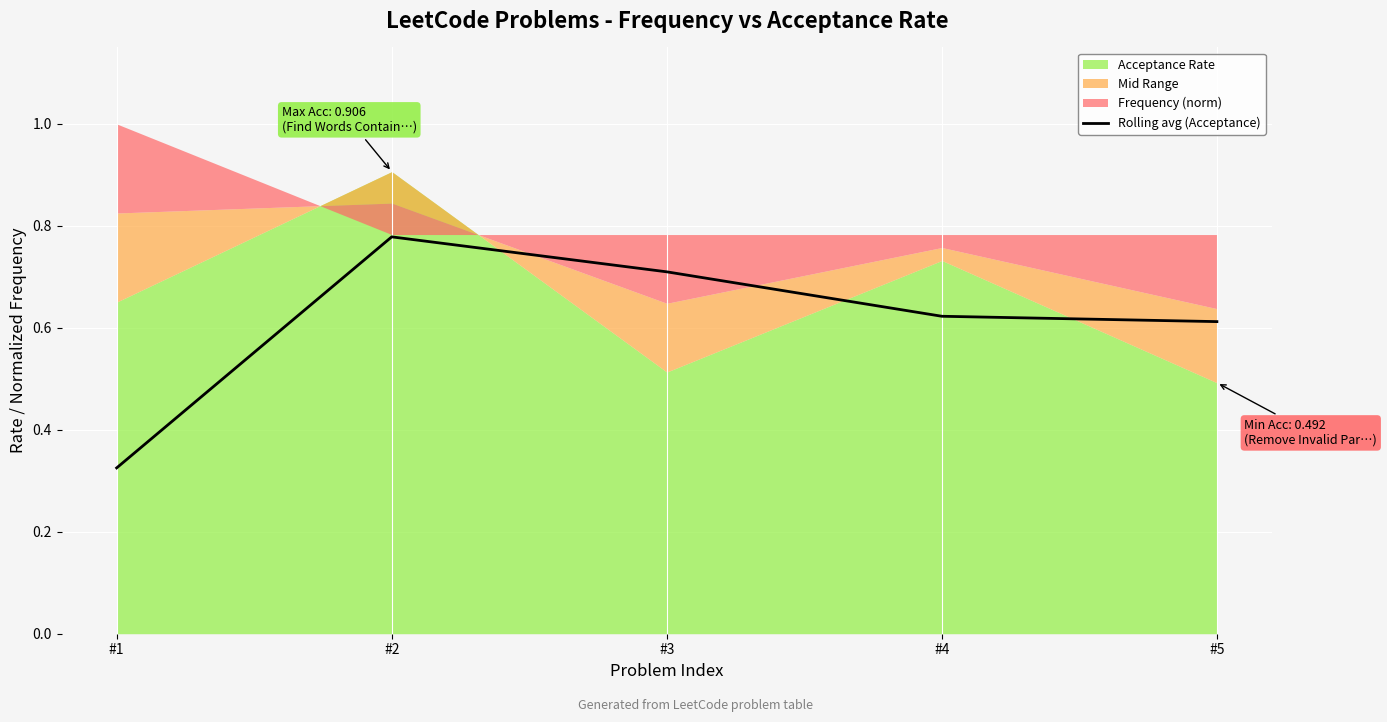

What is the difference between the maximum and second lowest values?

0.2